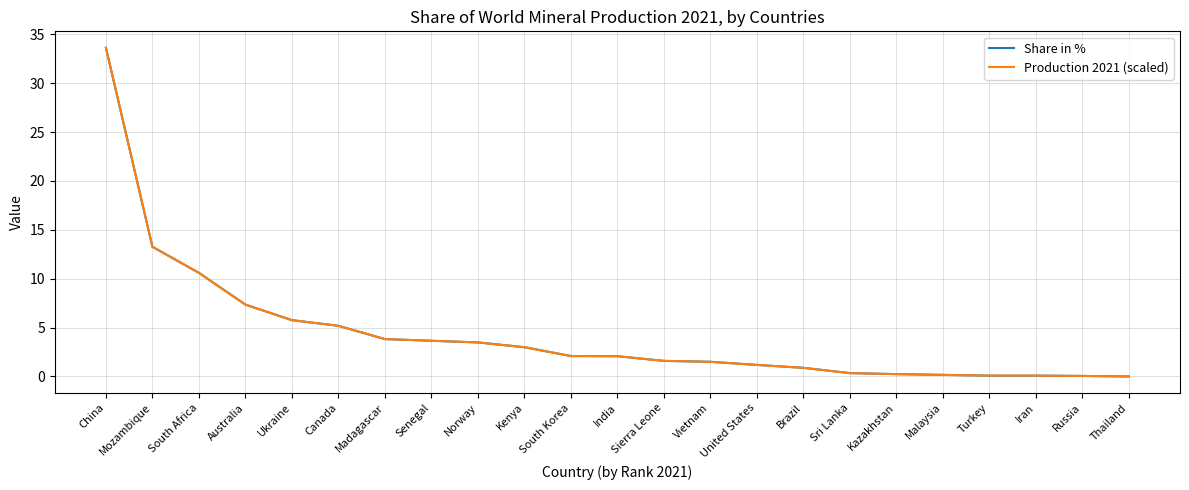

At which category is the sum across all series the highest?

China